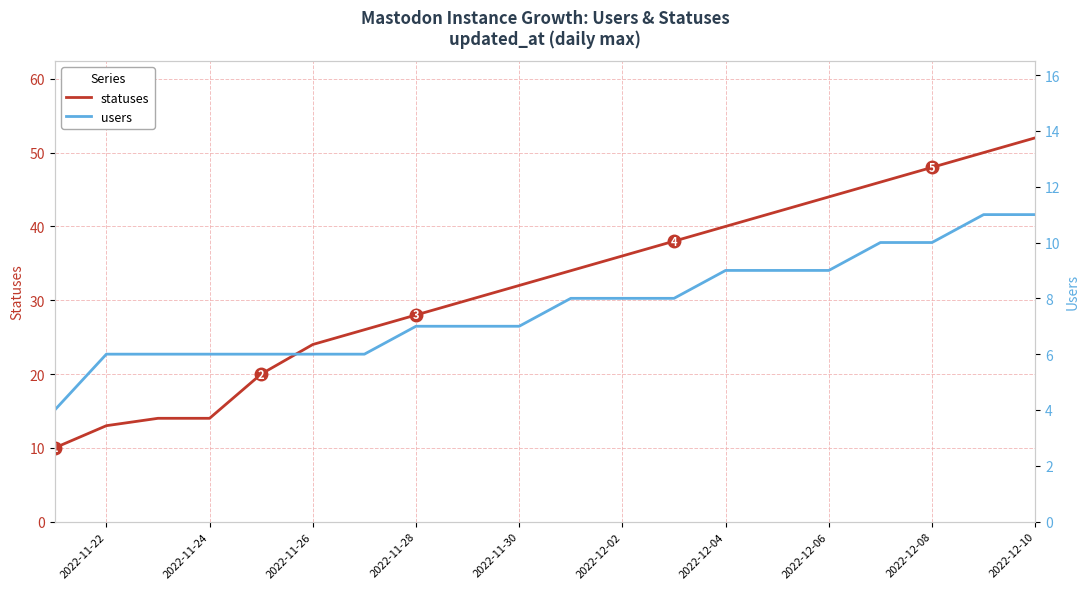

Which category has the highest value in the statuses series?

2022-12-10